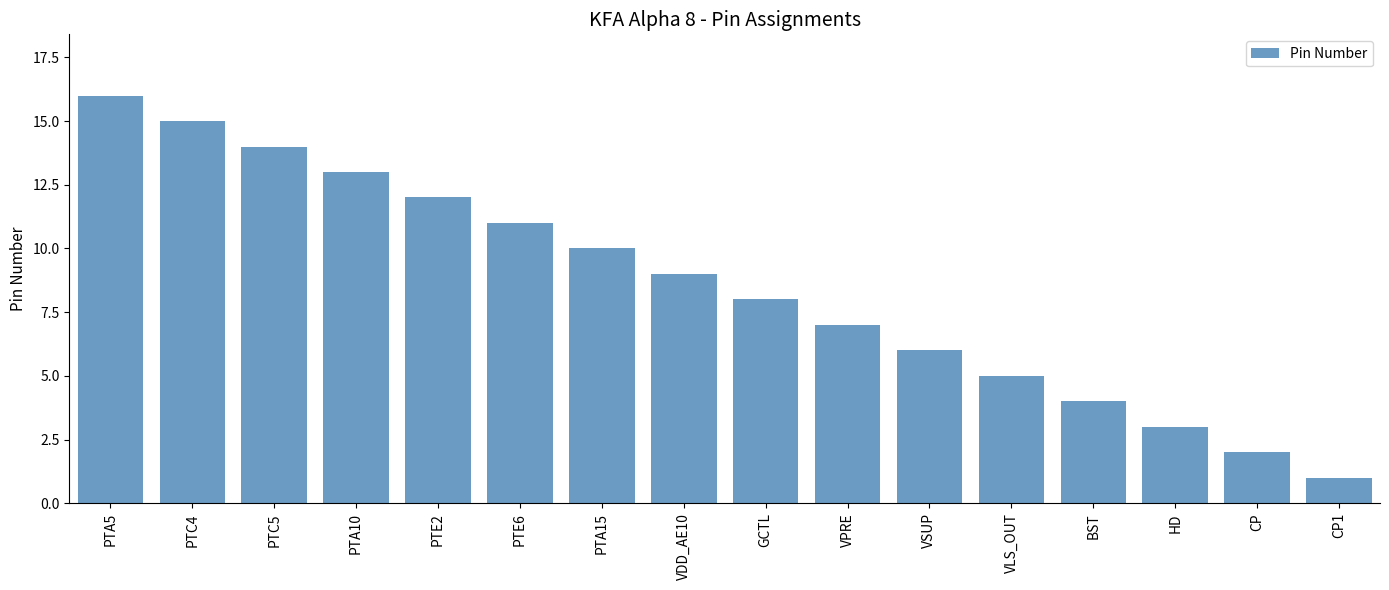

Which has a higher value, PTC5 or VLS_OUT?

PTC5